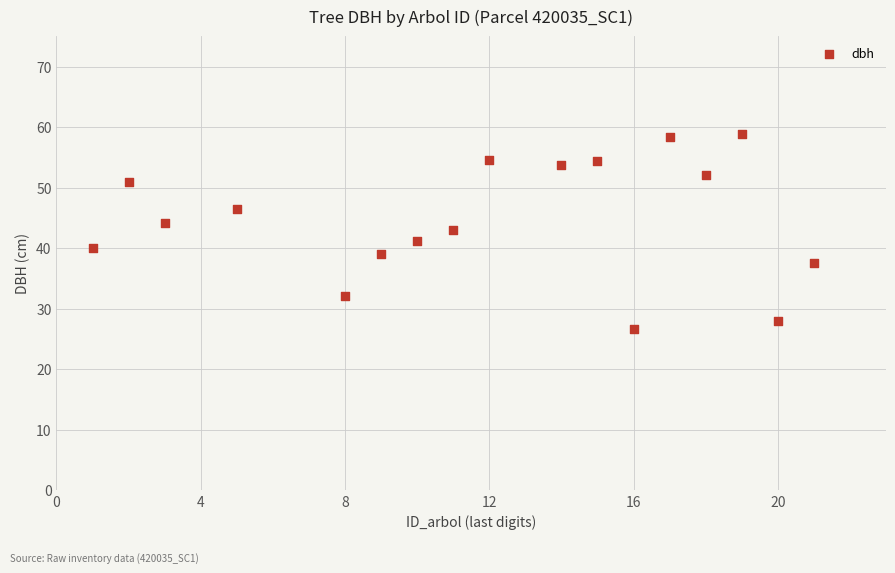

What is the range of Y values (max minus min)?

32.2